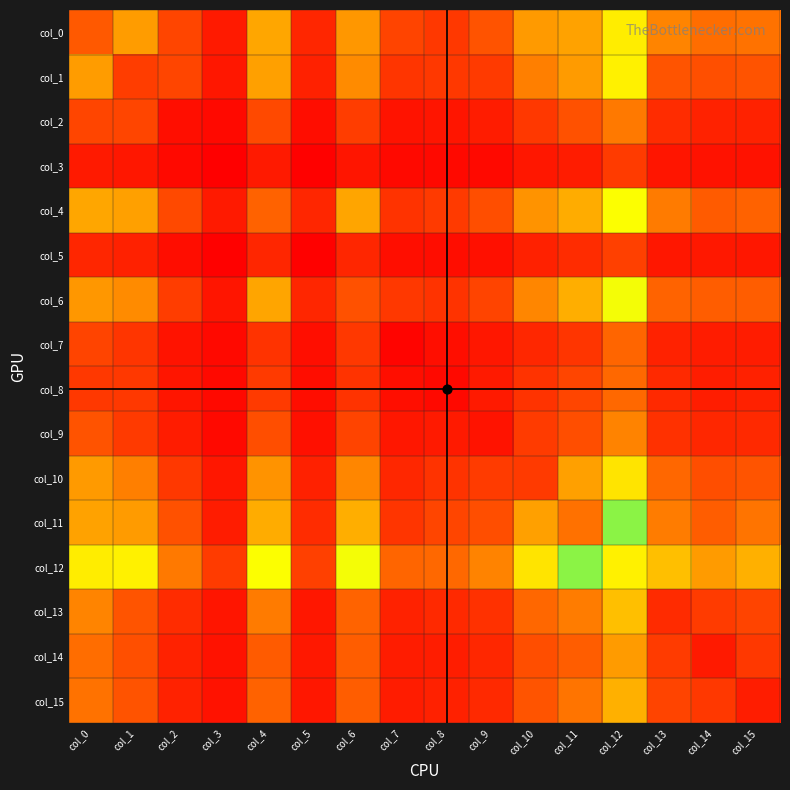

What is the greatest value displayed?

1055